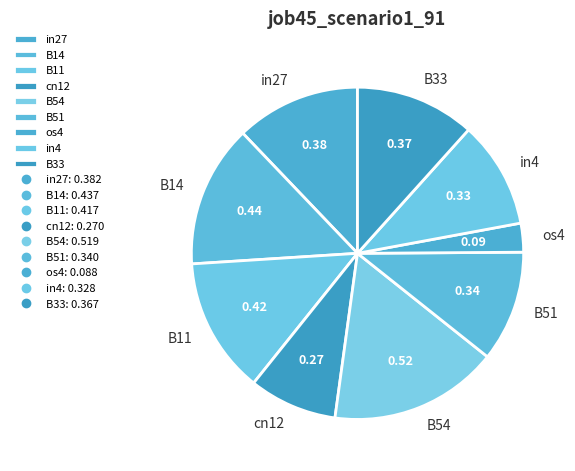

Which has a higher value, B14 or B11?

B14